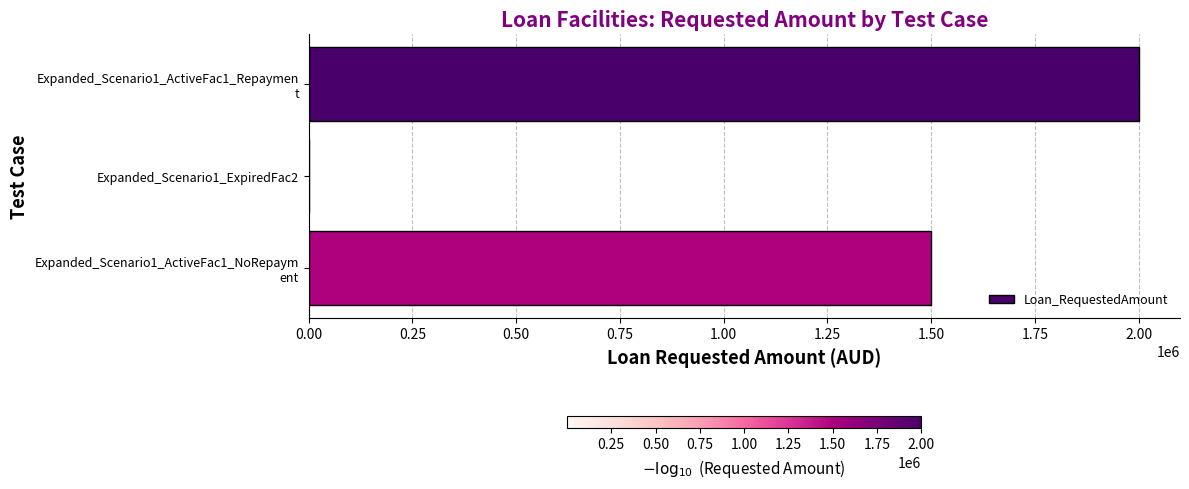

What is the greatest value displayed?

2000000